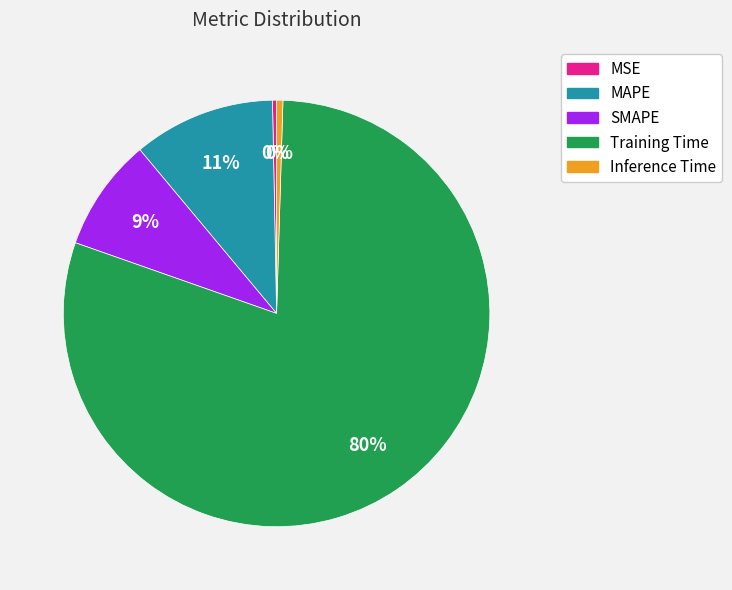

To the nearest percent, what is the difference between the Training Time and SMAPE slice percentages?

71%